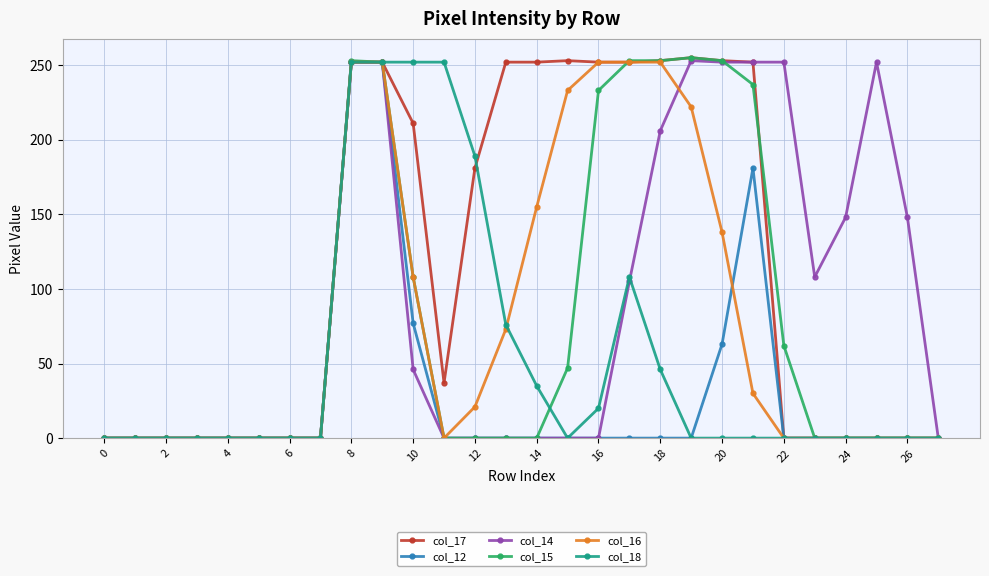

What is the greatest value displayed?

255